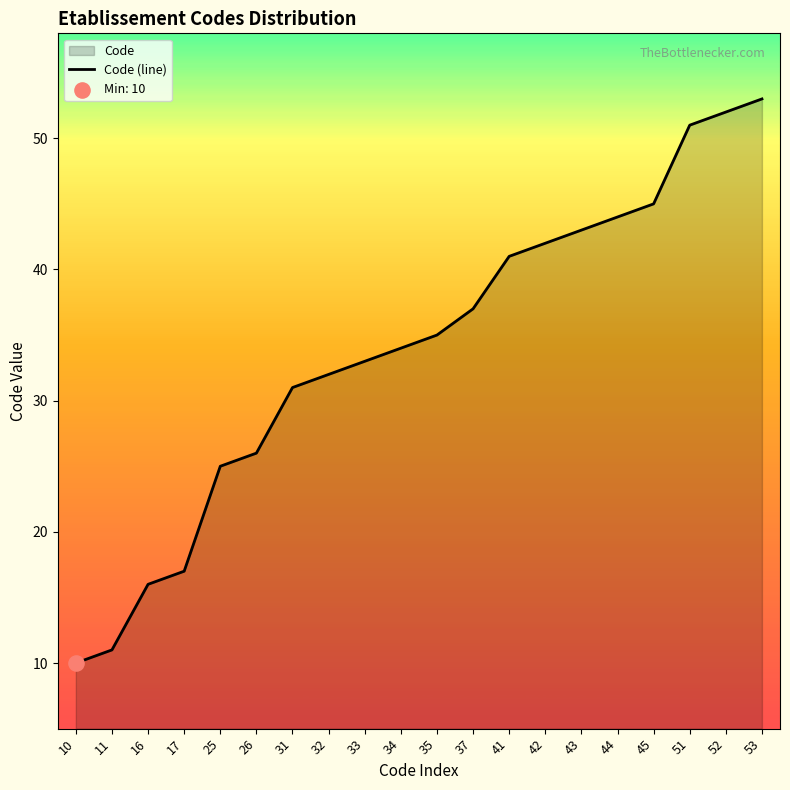

What is the change in value from 31 to 35?

+4